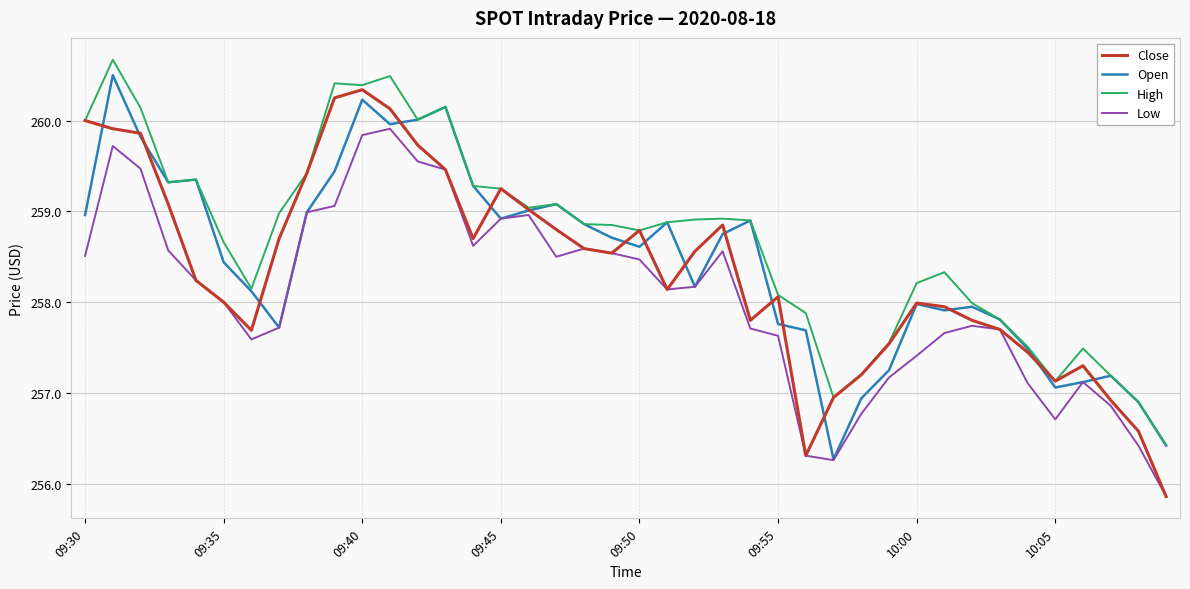

Which series has the largest total across all categories?

High